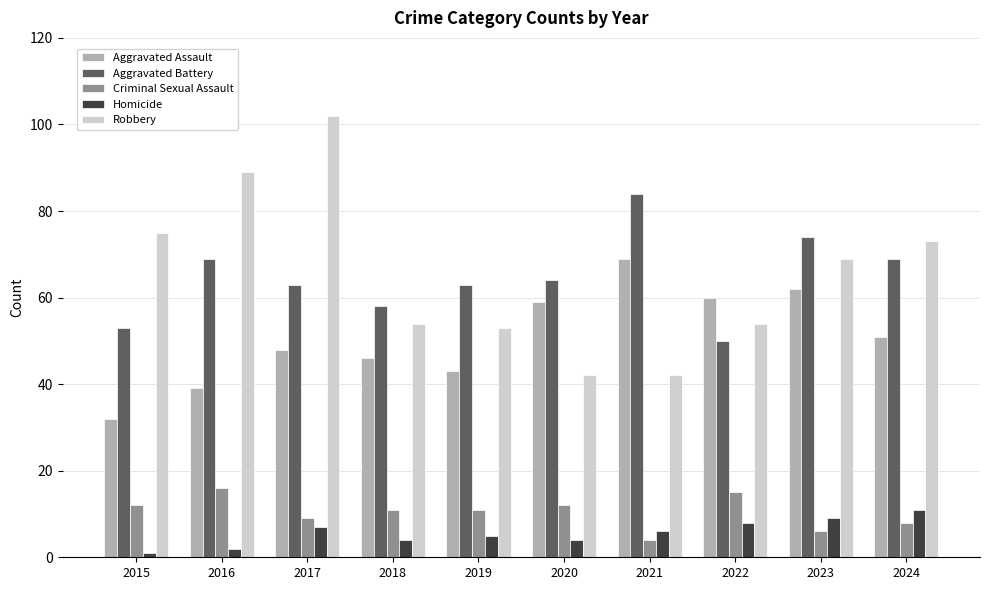

Between 2018 and 2022, which series saw the biggest shift?

Aggravated Assault